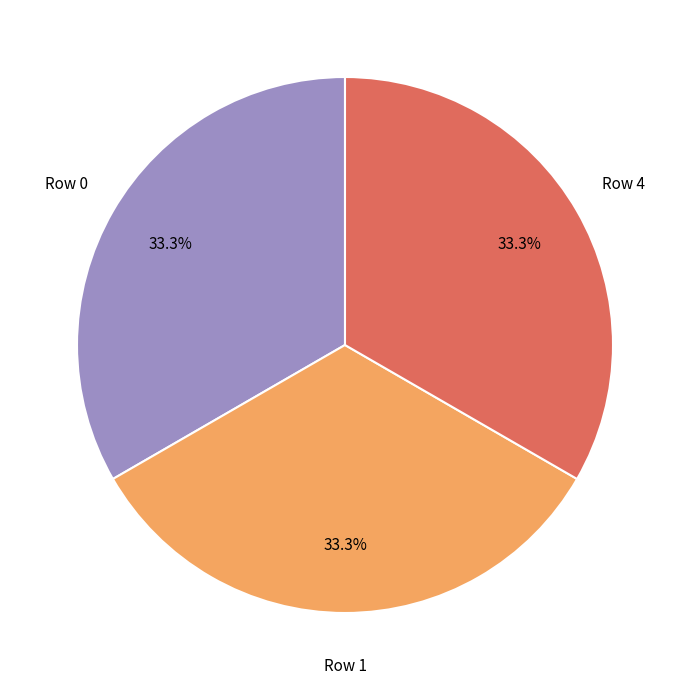

Does Row 0 represent more than half of the total?

No